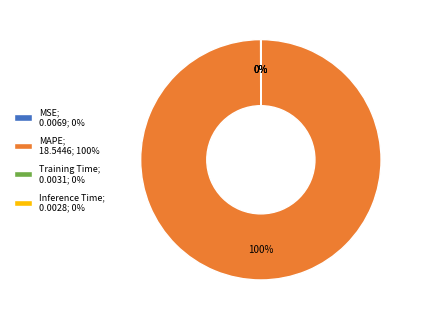

To the nearest percent, what is the difference between the largest and smallest slice percentages?

100%